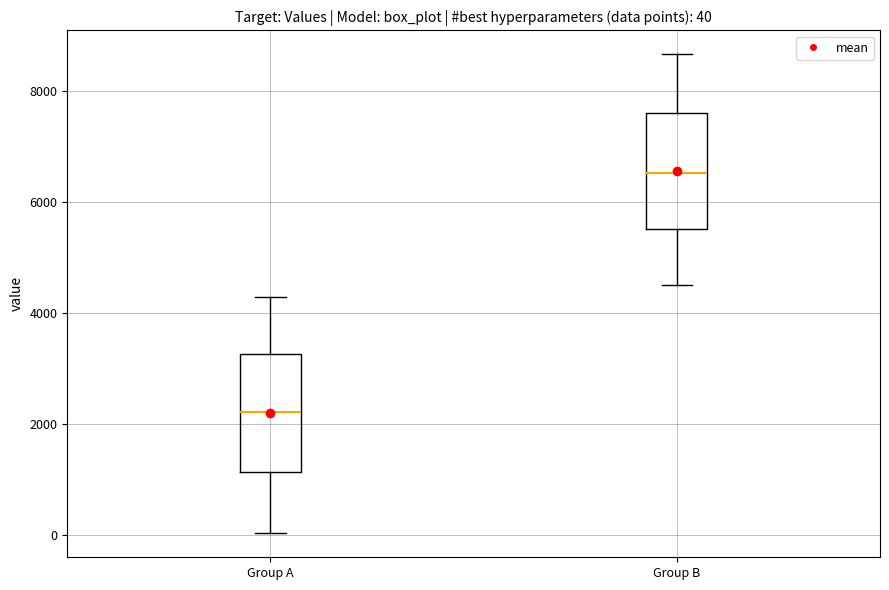

Which box's median line is the lowest?

Group A